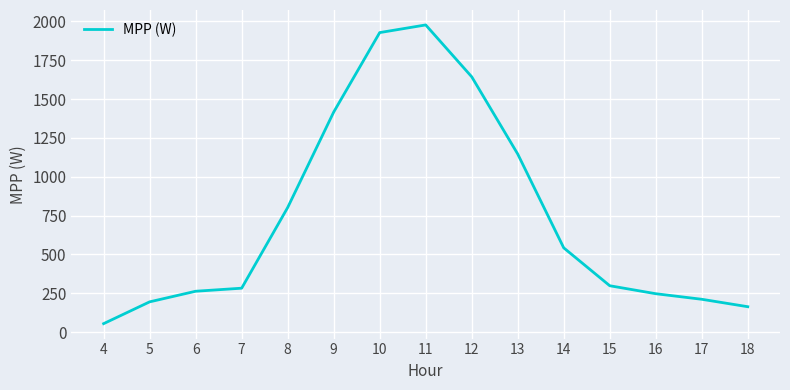

What is the ratio of the value at 16 to the value at 12?

0.2